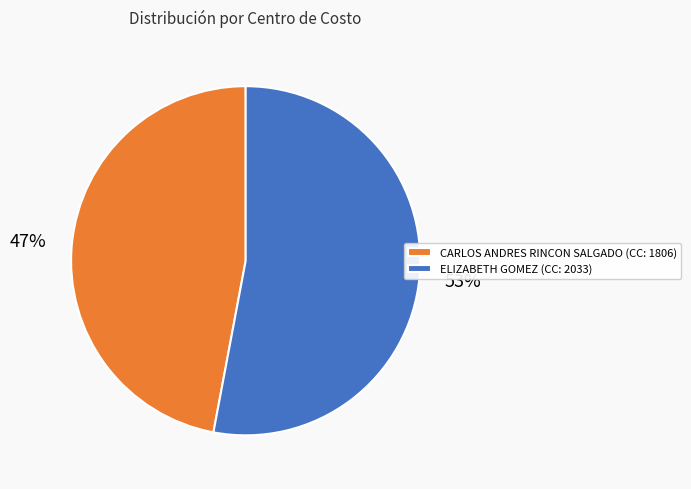

Combined, do CARLOS ANDRES RINCON SALGADO (CC: 1806) and ELIZABETH GOMEZ (CC: 2033) account for over 50%?

Yes